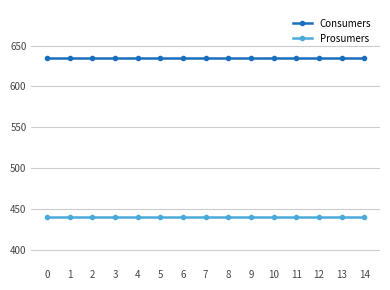

What is the value of the Consumers point at the 8th from the left?

635